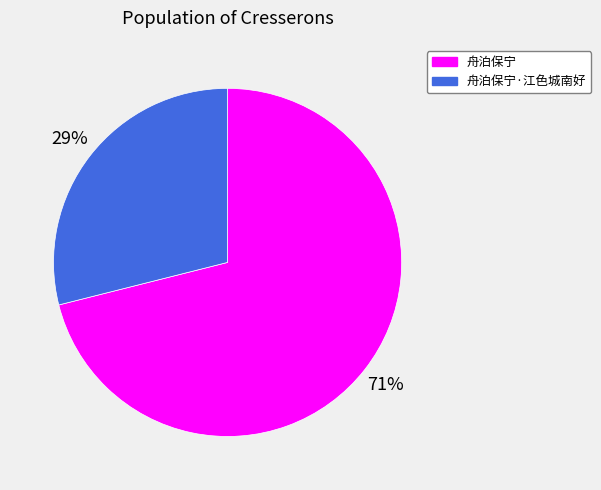

To the nearest percent, what percentage of the pie is 舟泊保宁?

71%